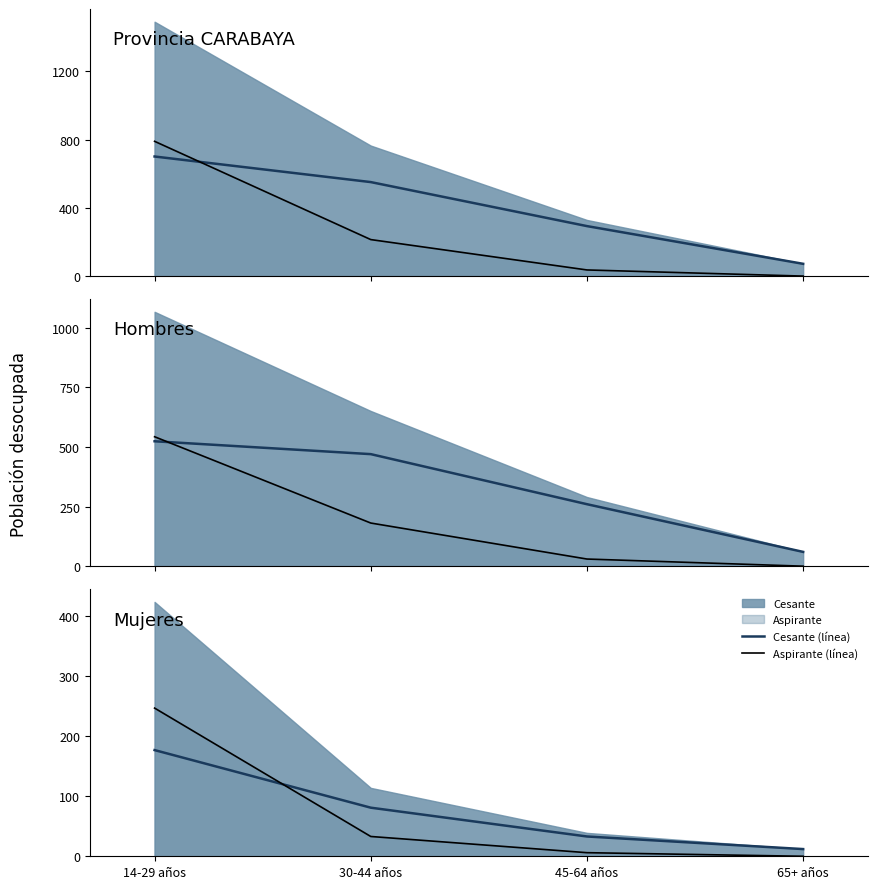

What is the sum of the Cesante (línea) values at 14-29 años and 65+ años?

189